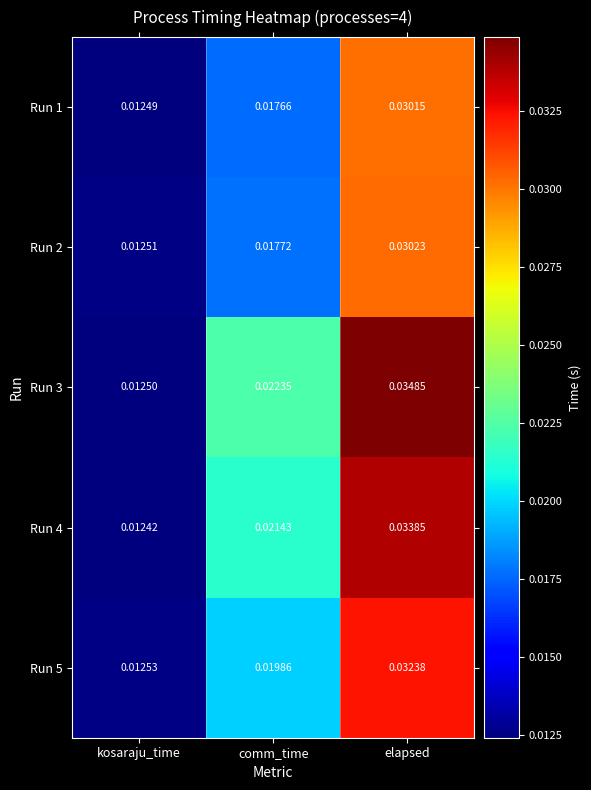

How many series are shown in this chart?

5